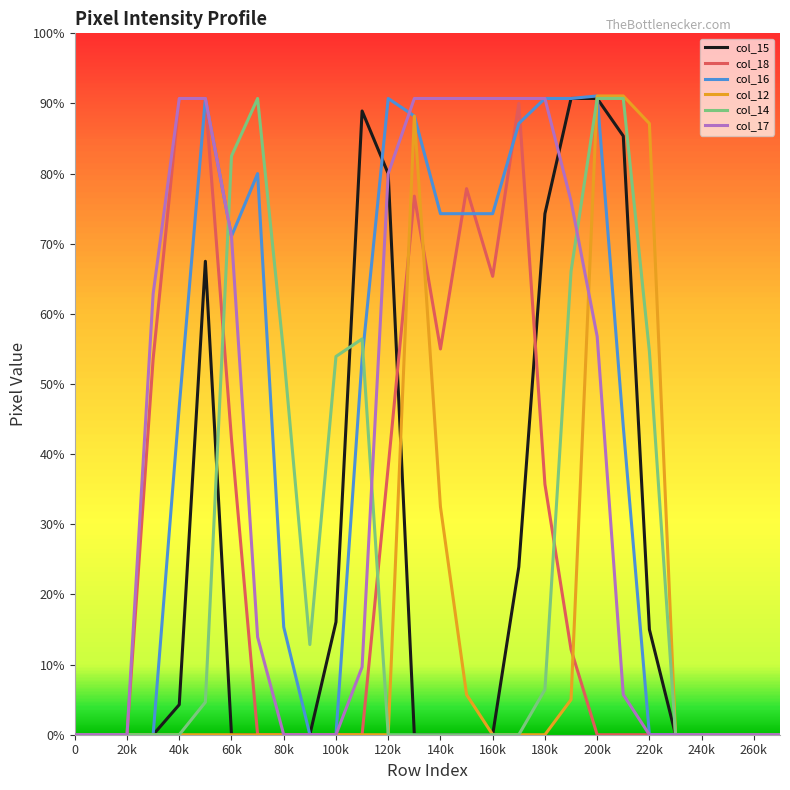

After their last crossing, which series has the higher values: col_12 or col_14?

col_12